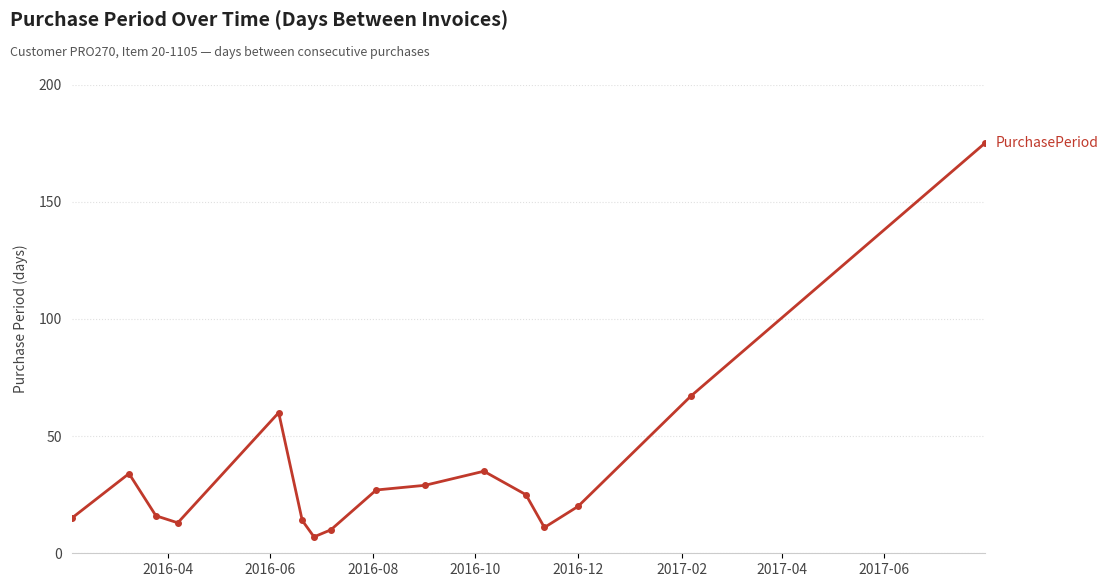

What is the greatest value displayed?

175